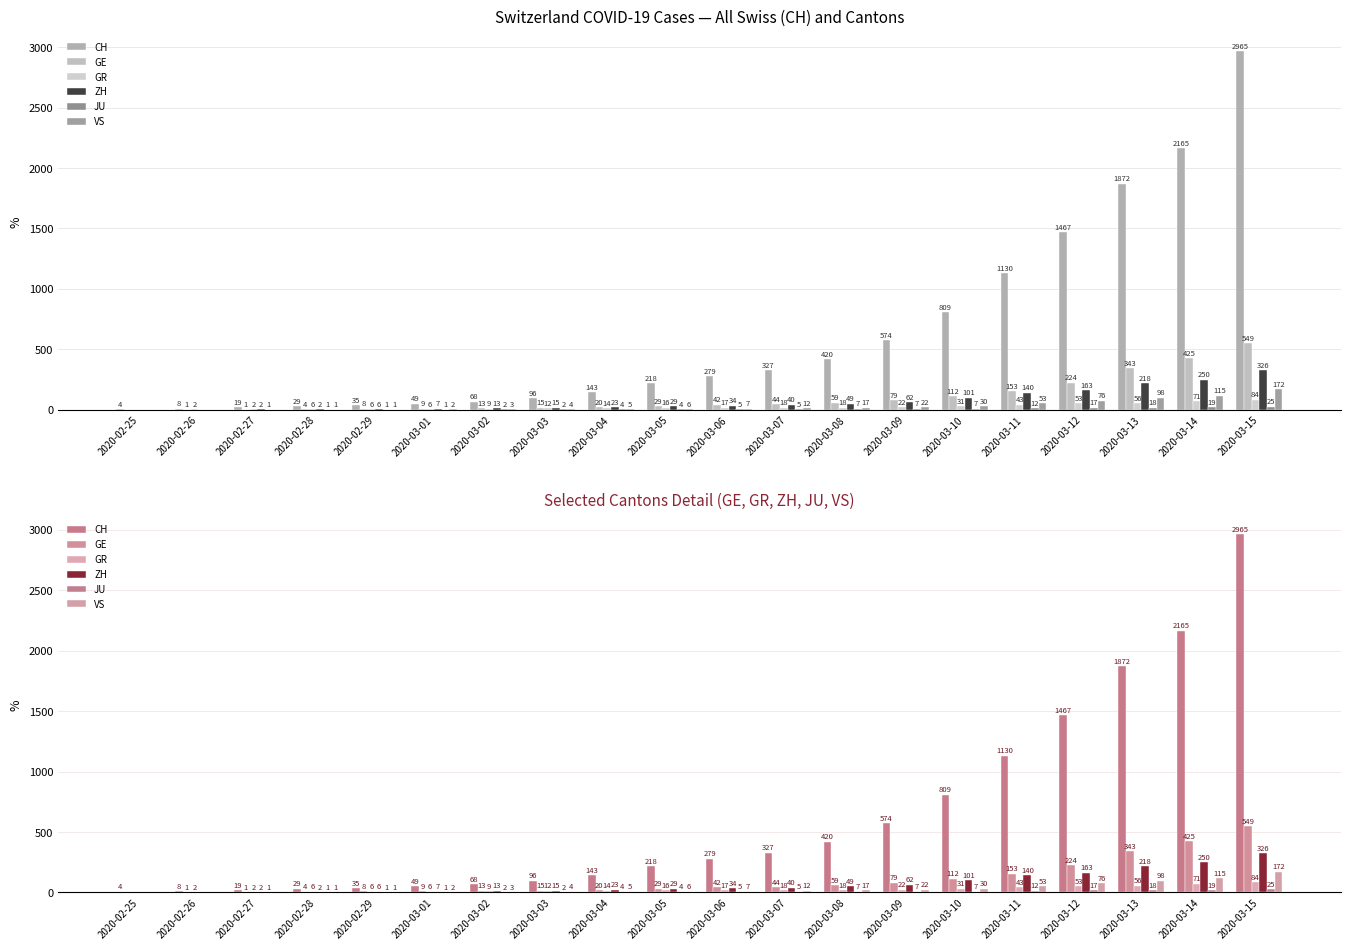

What is the label of the 9th bar from the left?

2020-03-04